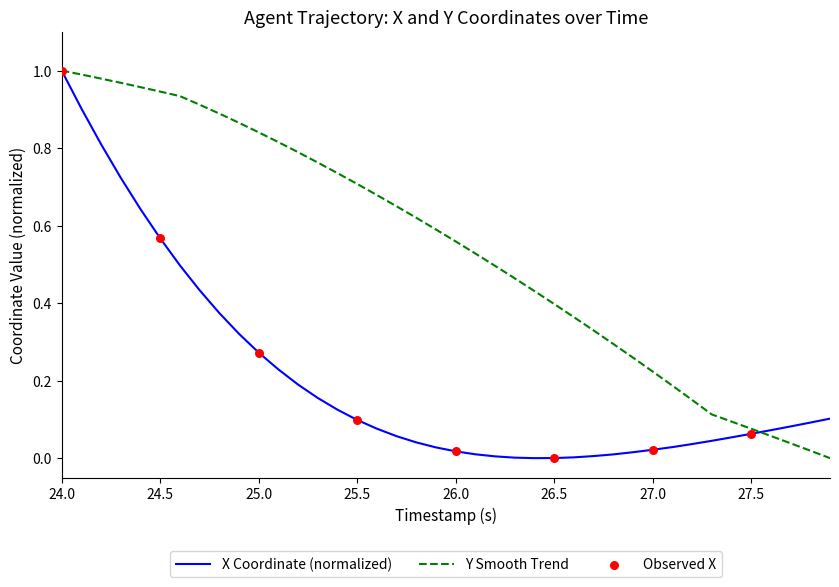

At how many categories does at least one series exceed 0?

40